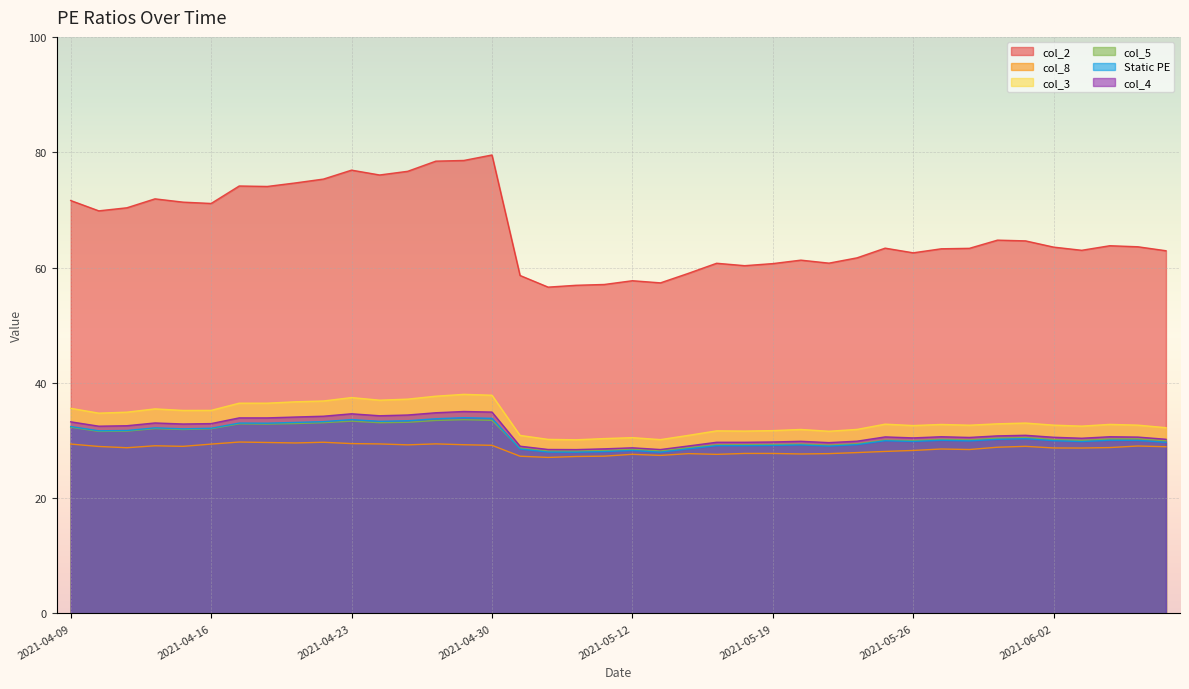

At which label does col_8 reach its minimum?

2021-05-07